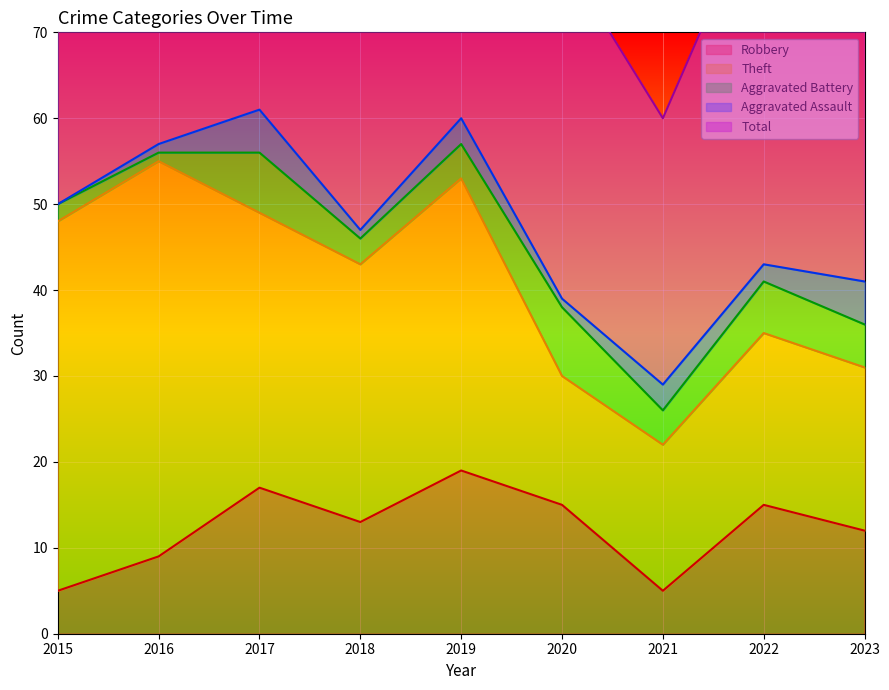

How many values in the Aggravated Assault series are below 2?

4